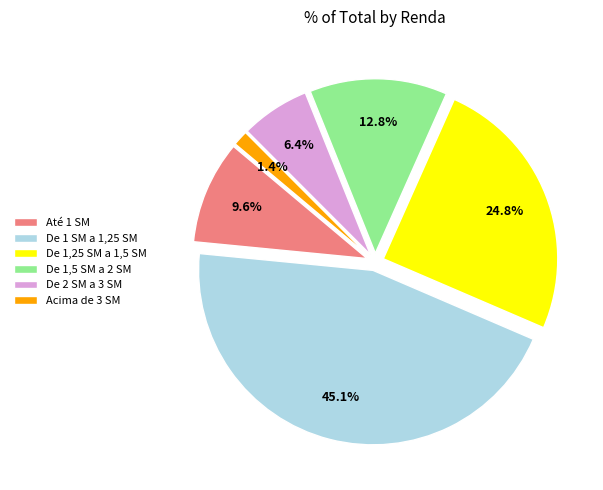

What percentage is the De 1 SM a 1,25 SM slice, to the nearest percent?

45%